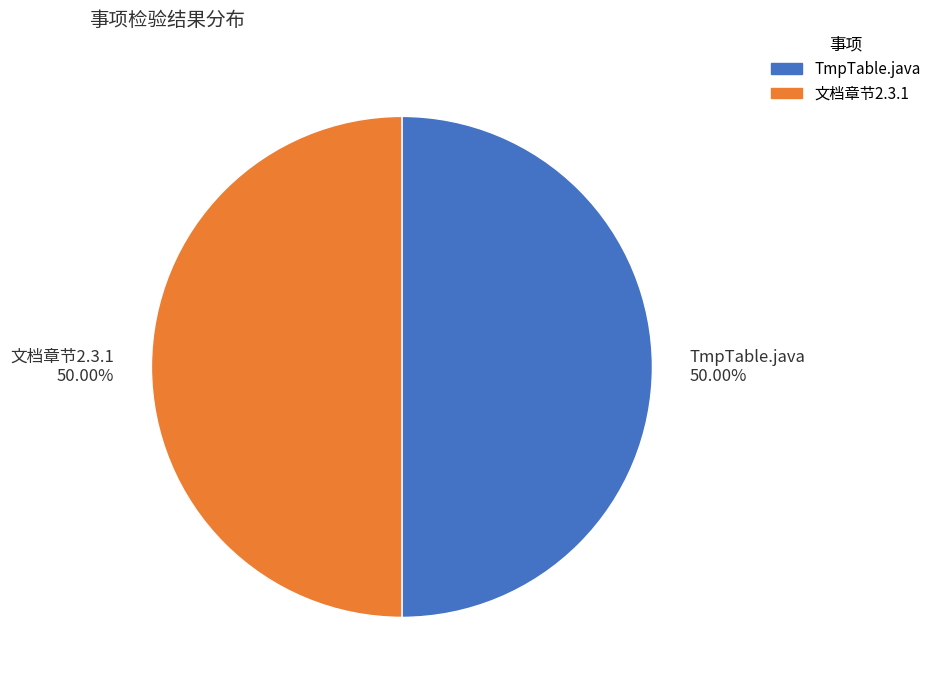

Approximately how many times larger is the value at 文档章节2.3.1 compared to TmpTable.java?

1.0